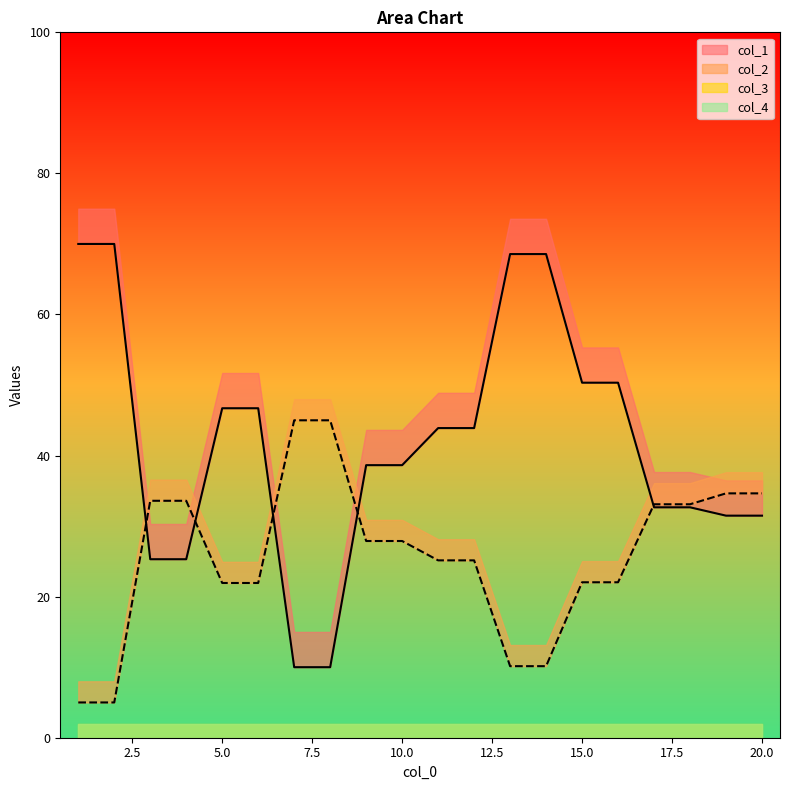

What is the greatest value displayed?

70.0